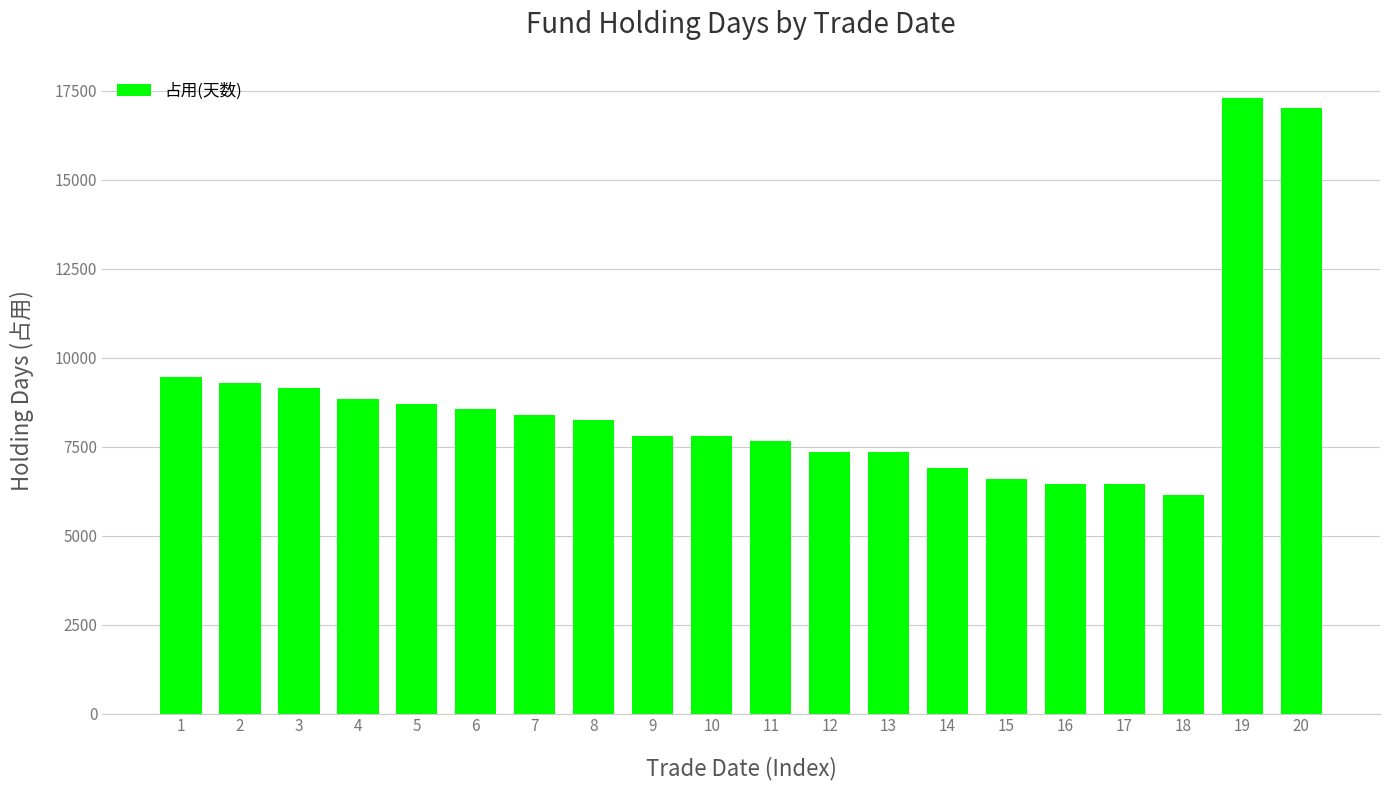

Approximately how many times larger is the value at 7 compared to 20?

0.5